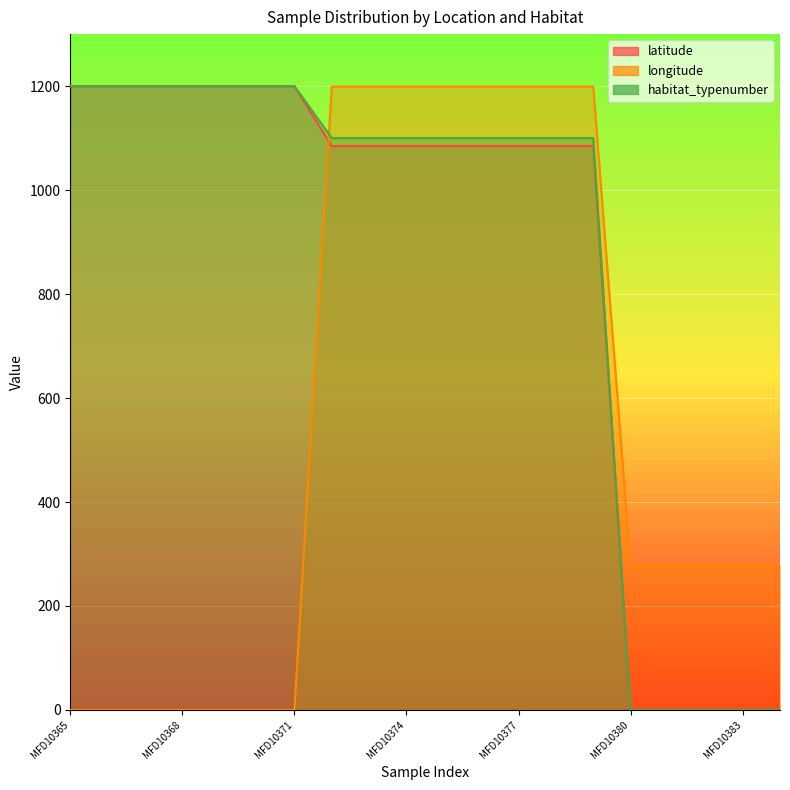

Is it true that habitat_typenumber equals 1100.0 at MFD10379?

True